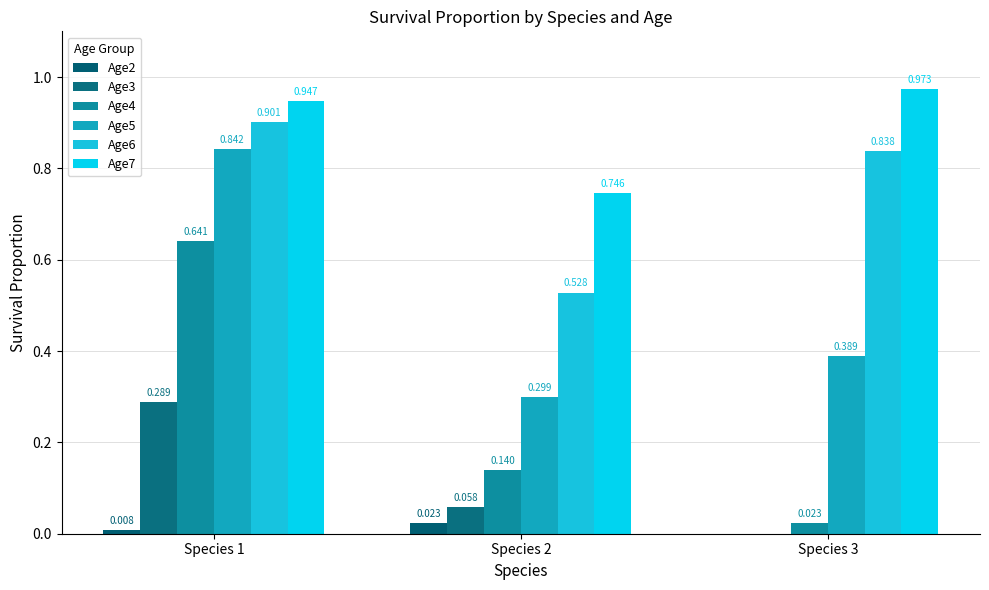

How many groups of bars are there?

3